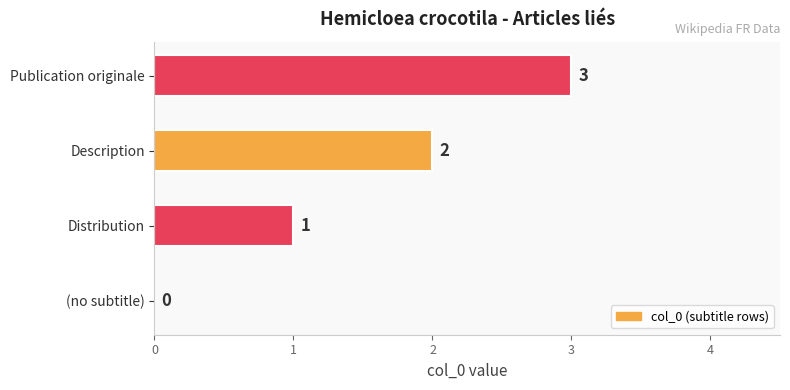

Which has a higher value, Description or Distribution?

Description